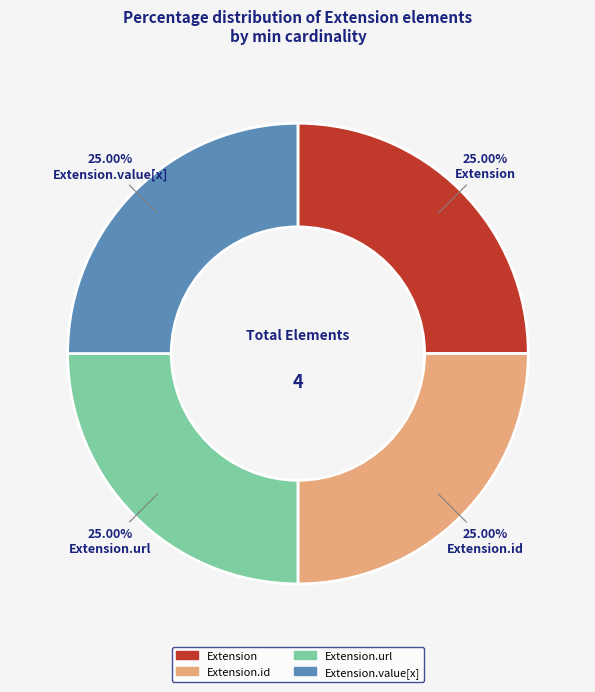

Does any single category account for the majority?

No